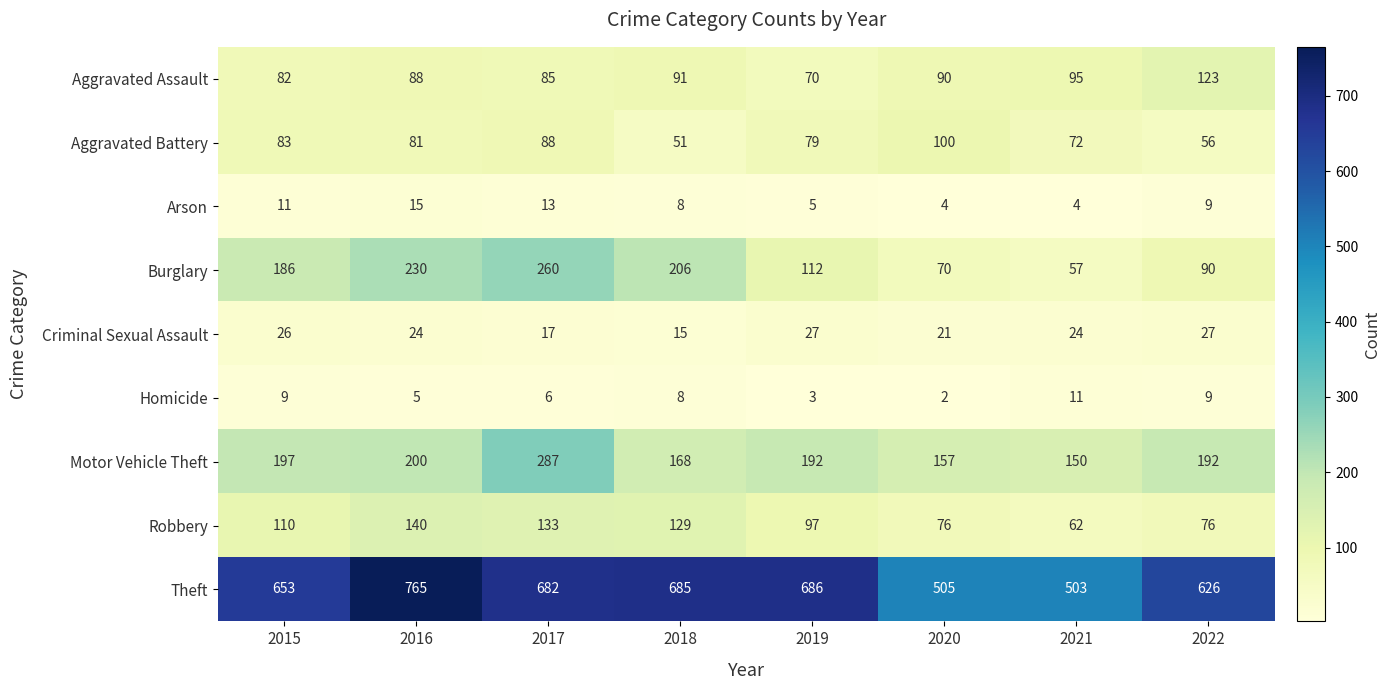

At which label does Theft first exceed 682?

2016